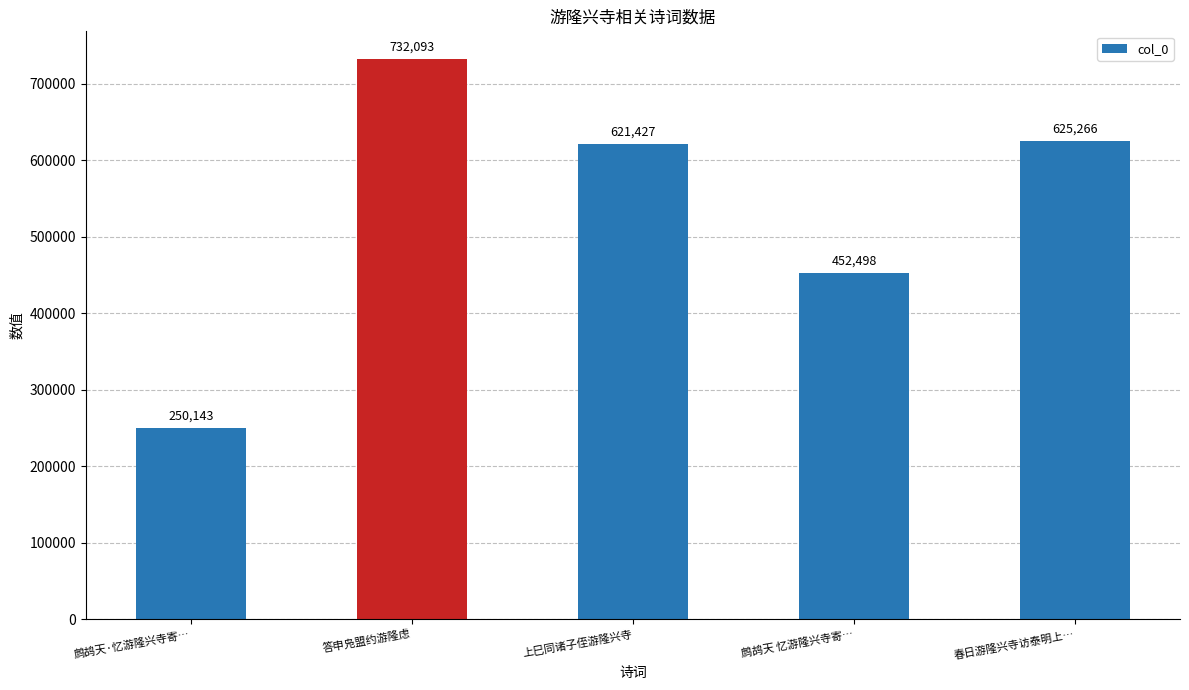

Reading left to right, transcribe all the data shown in this chart.

250143	732093	621427	452498	625266